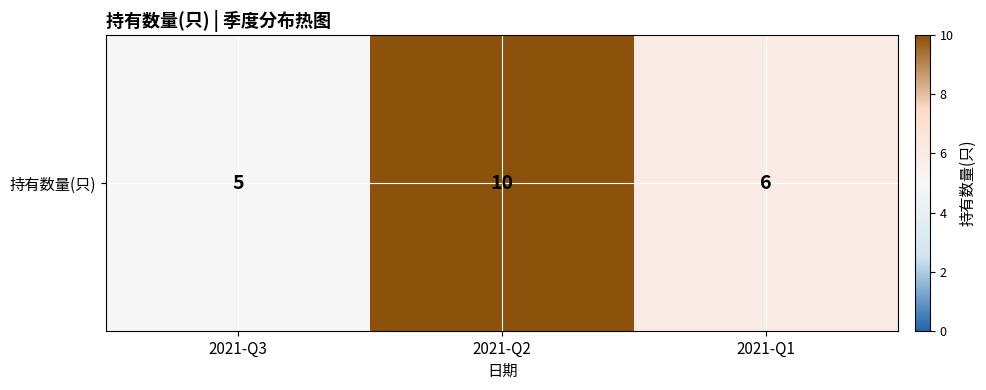

Is it true that the value at 2021-Q1 is 6?

True